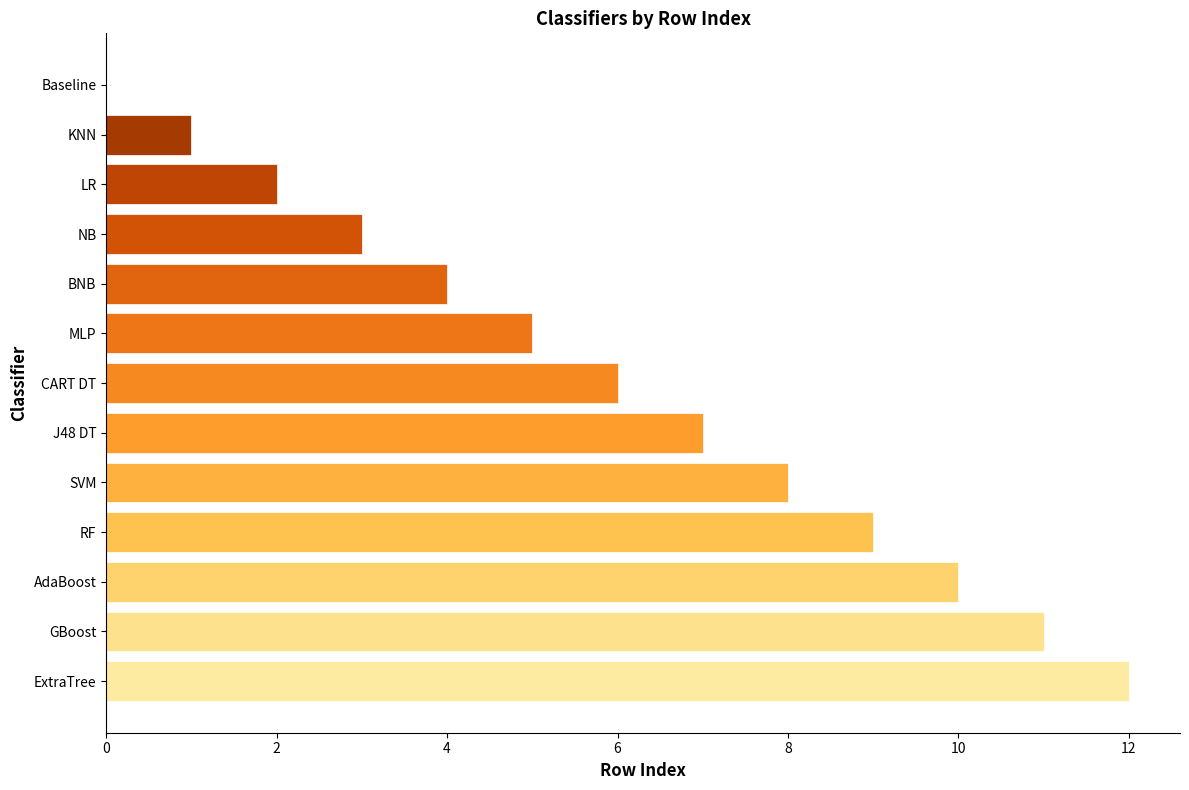

At which category does the chart reach its peak across all series?

ExtraTree